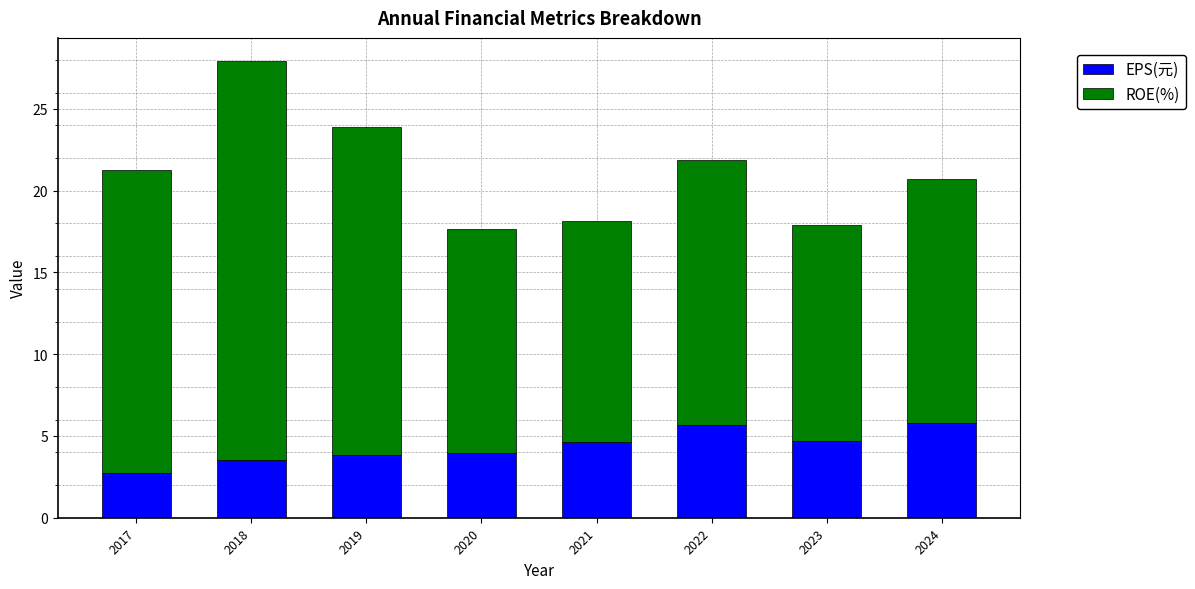

What is the lowest value of the EPS(元) series?

2.7